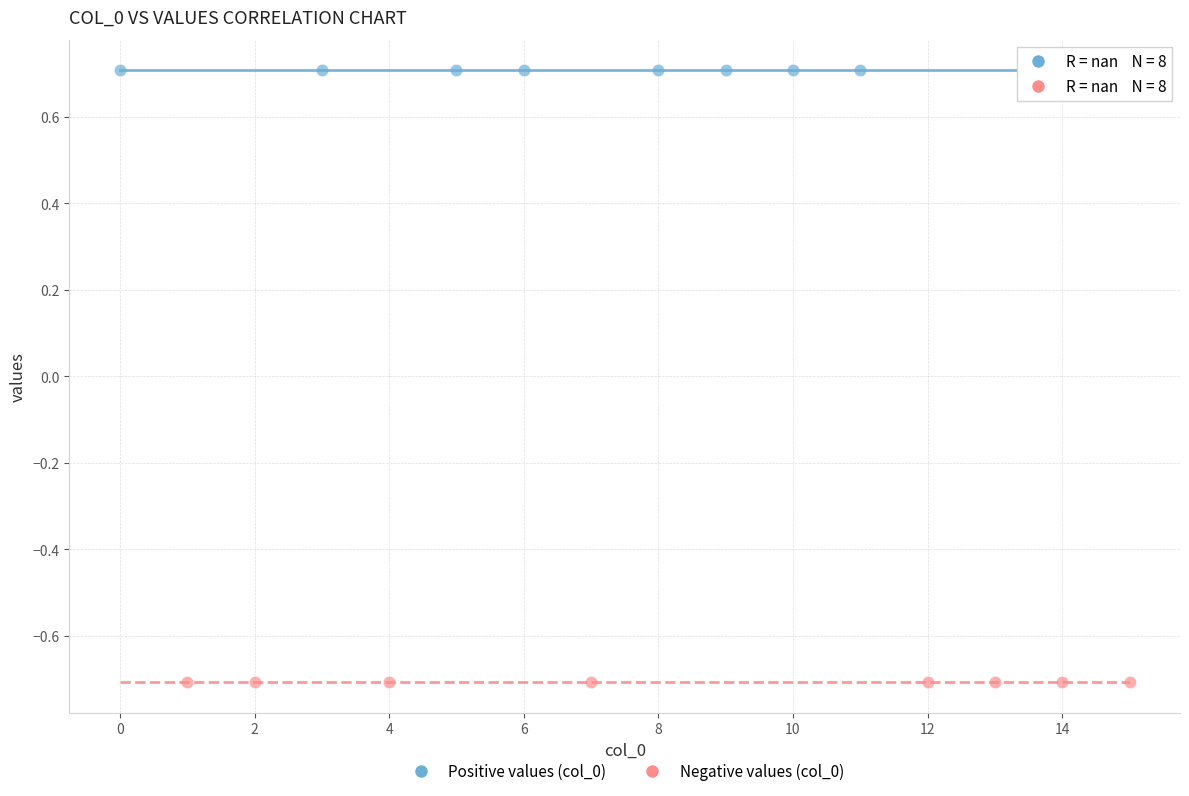

Which series reaches the minimum Y coordinate?

Negative values (col_0)